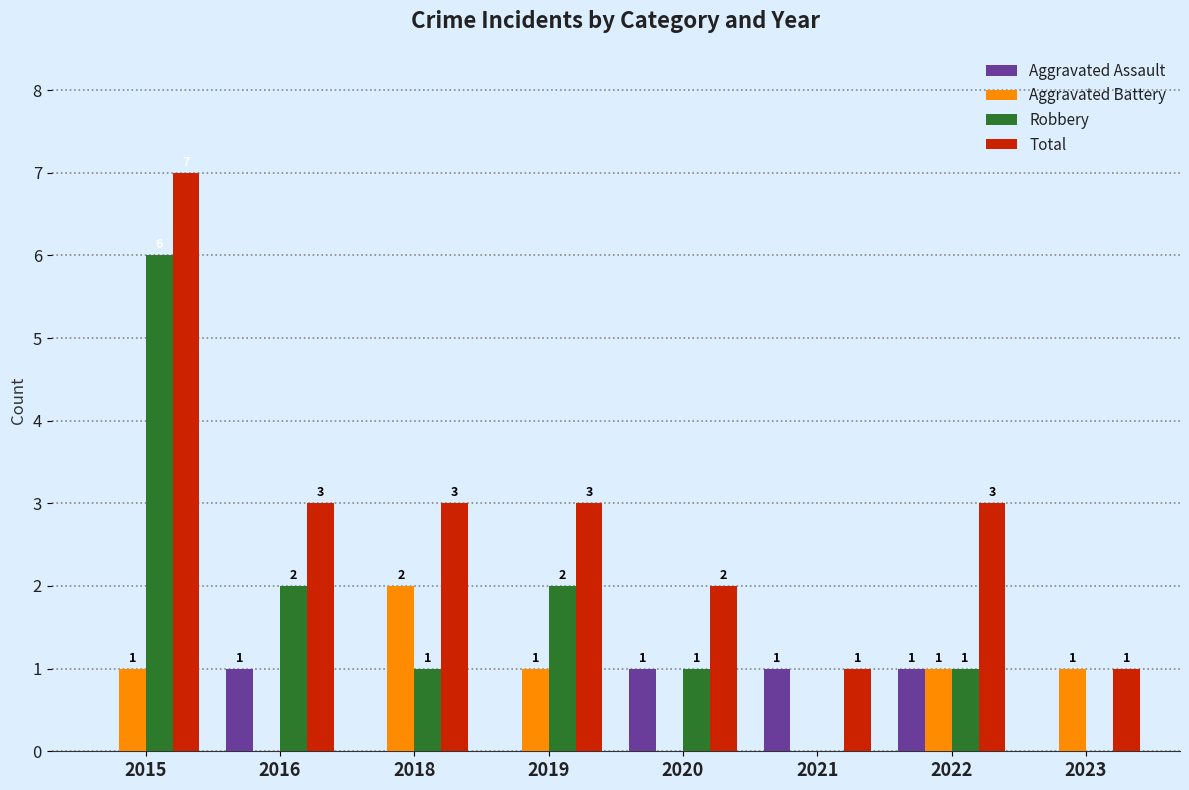

How many groups of bars are there?

8